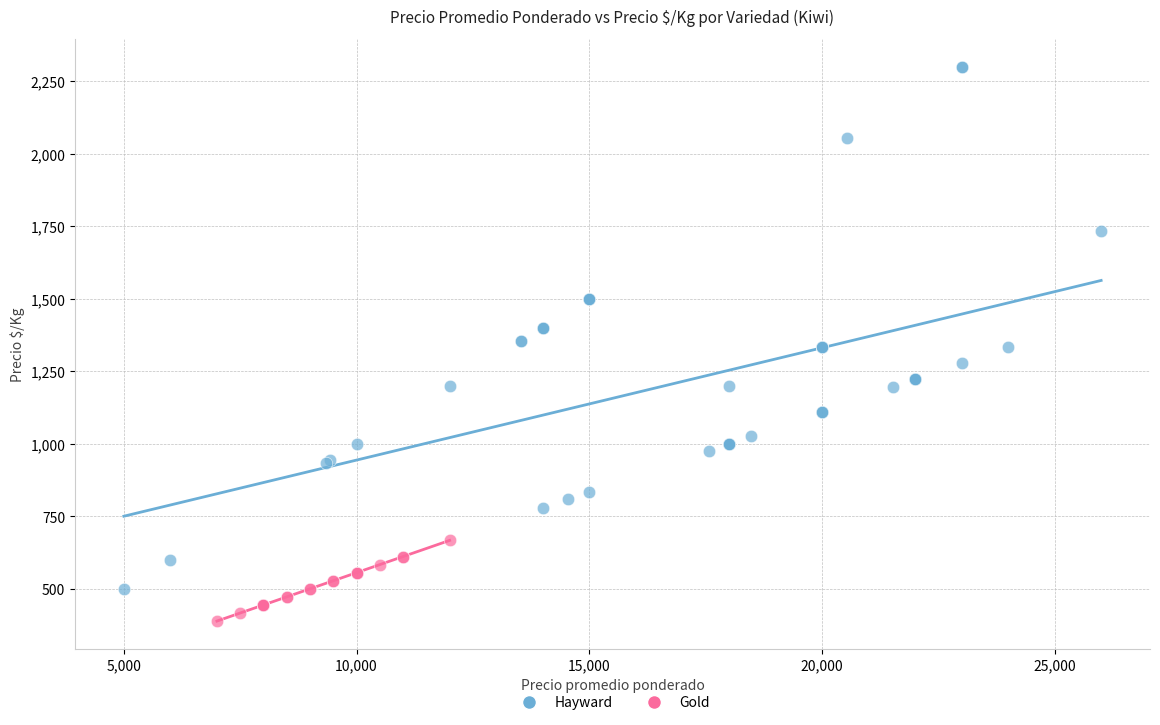

Which series reaches the maximum Y coordinate?

Hayward